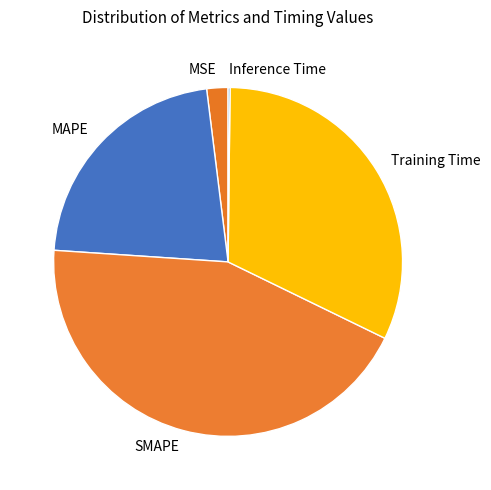

Approximately how many times larger is the value at Training Time compared to SMAPE?

0.7